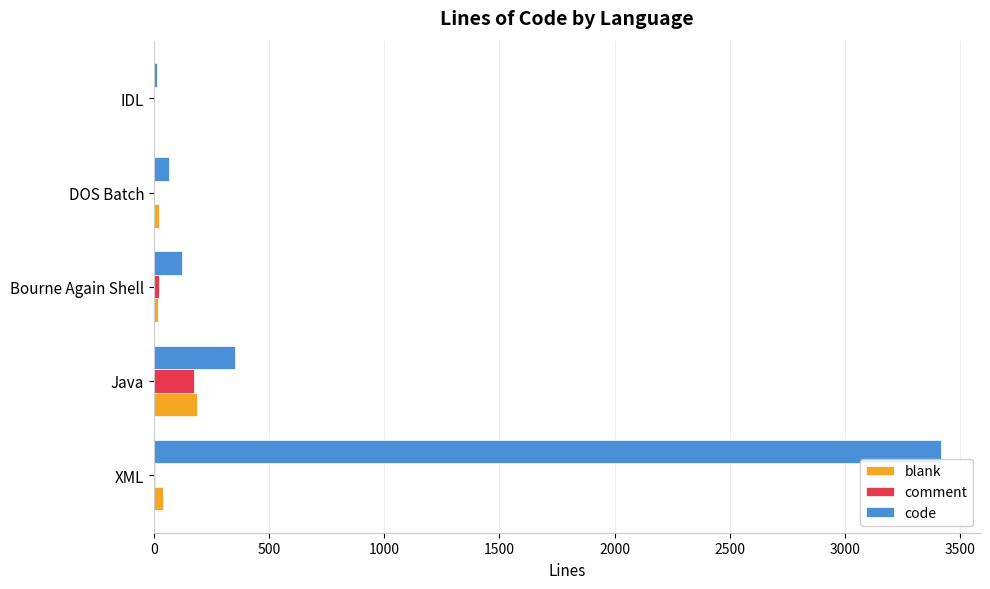

The code series shows 351 at Java. True or false?

True